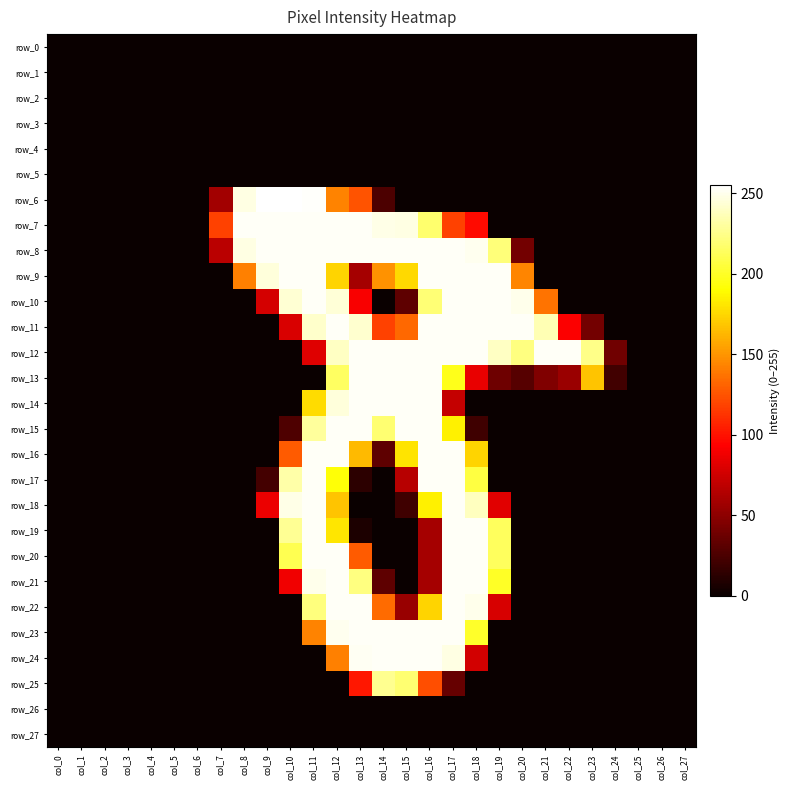

Which category has the highest value across all series?

col_9